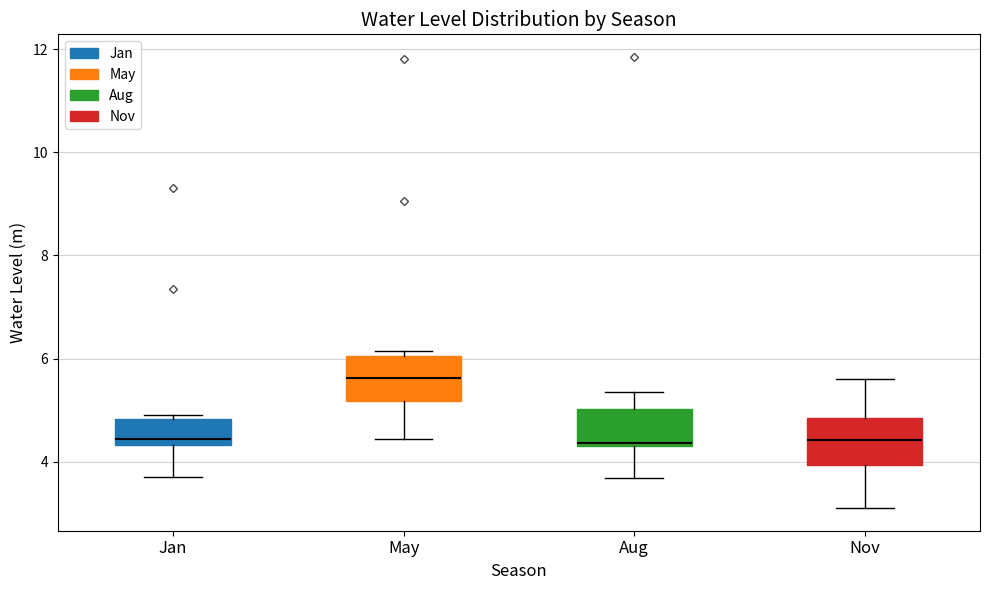

Reading left to right, read every box against the y-axis: the position of its median line, the range the box covers, and the ends of its whiskers. The values are not printed on the chart, so give them approximately, as read against the axis.

Jan: median 4.4 (just above the box's lower edge), box 4.4 to 4.8, whiskers 3.8 to 5.0
May: median 5.6, box 5.2 to 6.0, whiskers 4.4 to 6.2
Aug: median 4.4, box 4.4 to 5.0, whiskers 3.6 to 5.4
Nov: median 4.4, box 4.0 to 4.8, whiskers 3.0 to 5.6